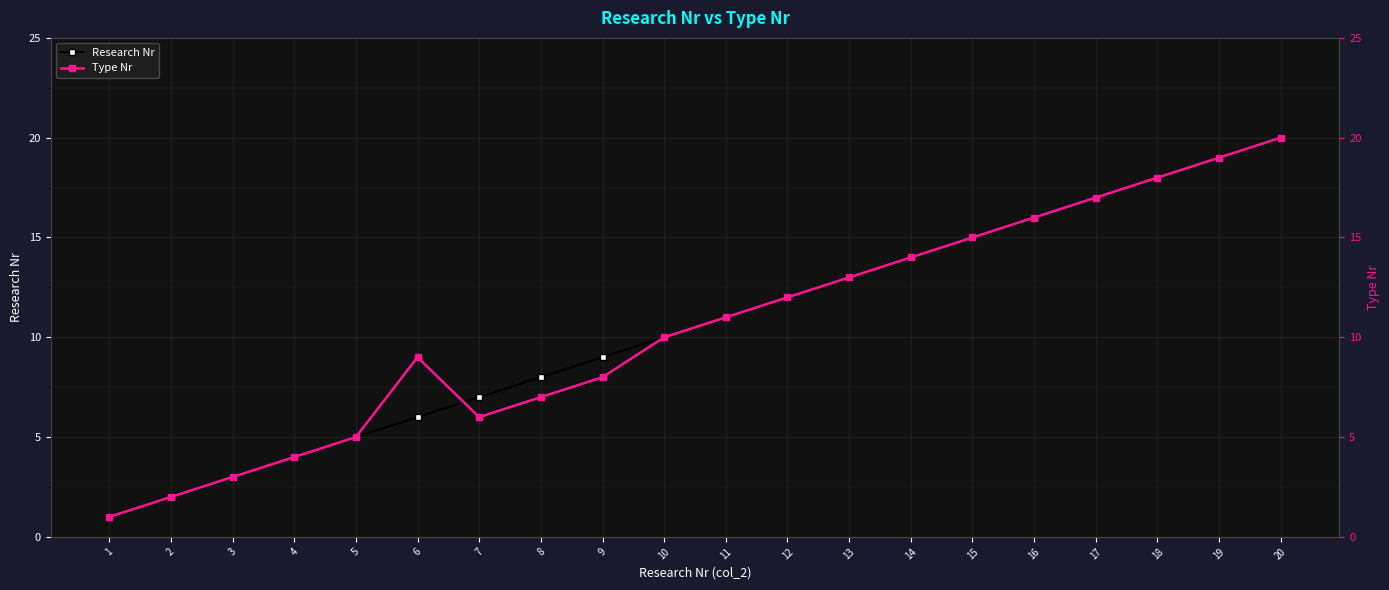

Is the value of Research Nr at 1 greater than the value of Type Nr at 17?

No